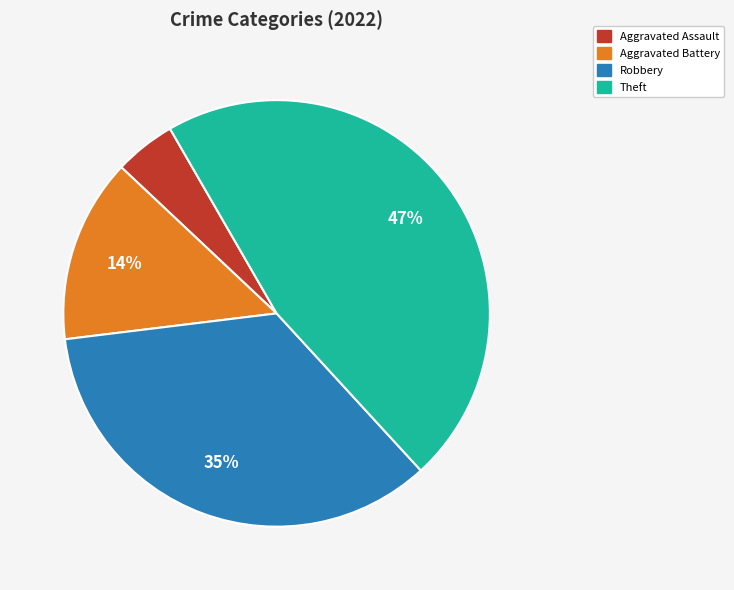

To the nearest percent, what is the average slice percentage?

25%